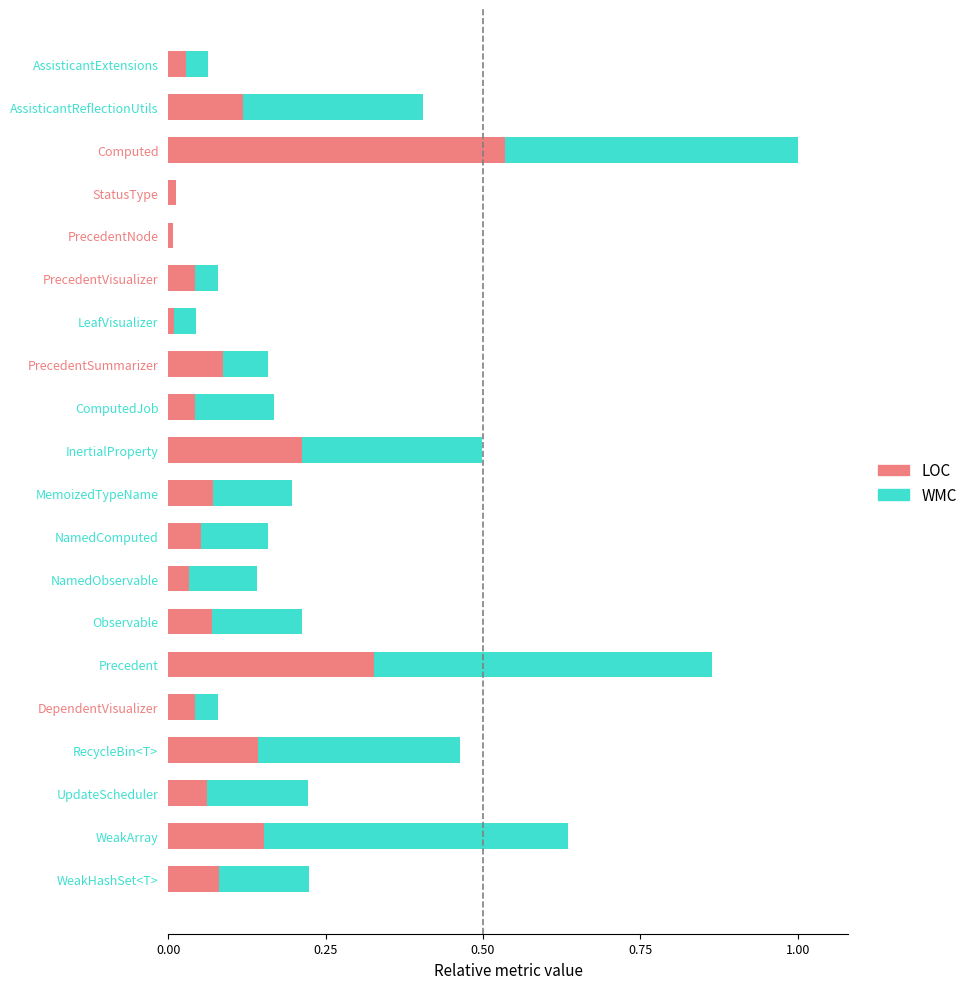

What are all the series names shown in the legend?

LOC, WMC